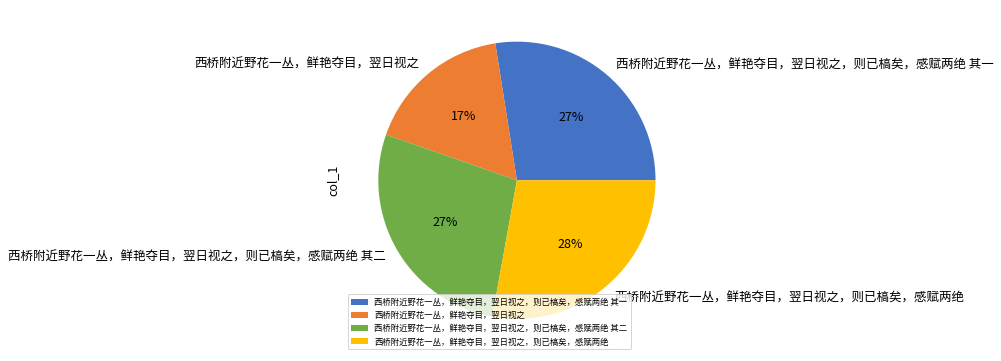

The 西桥附近野花一丛，鲜艳夺目，翌日视之 slice represents 17% of the pie. True or false?

True